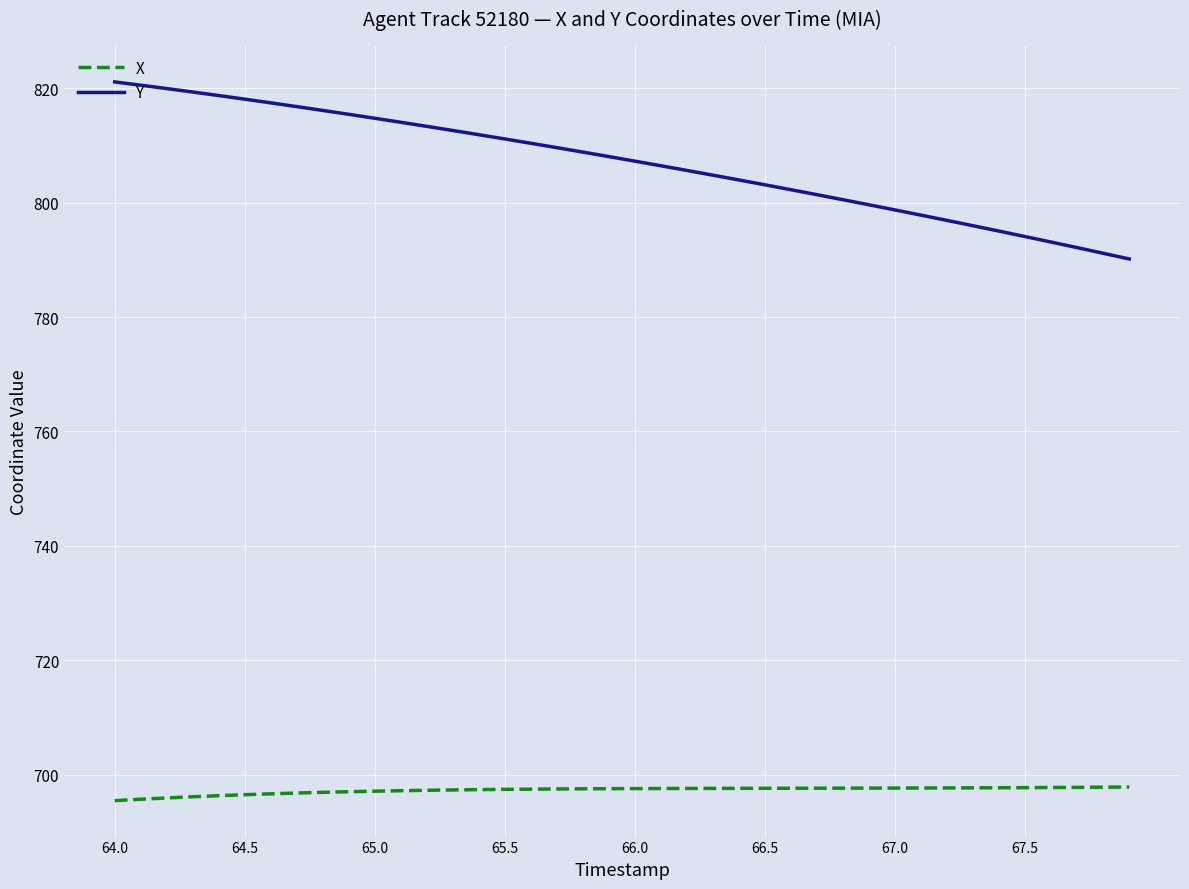

True or false: Y and X cross at least once.

False